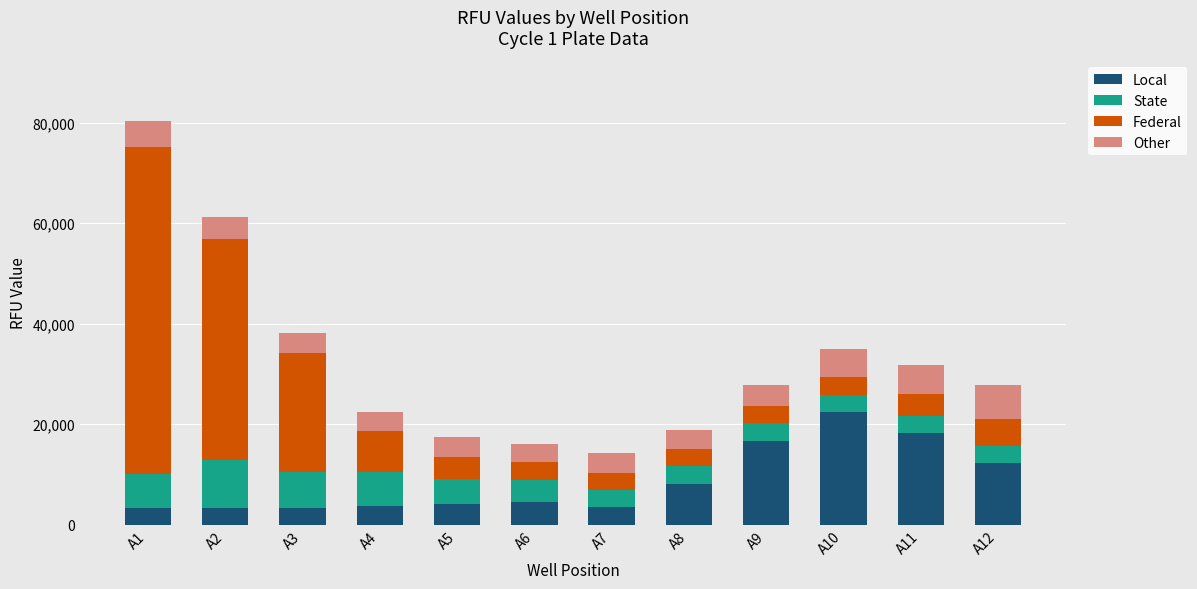

The value of Local at A5 is 4026. True or false?

True